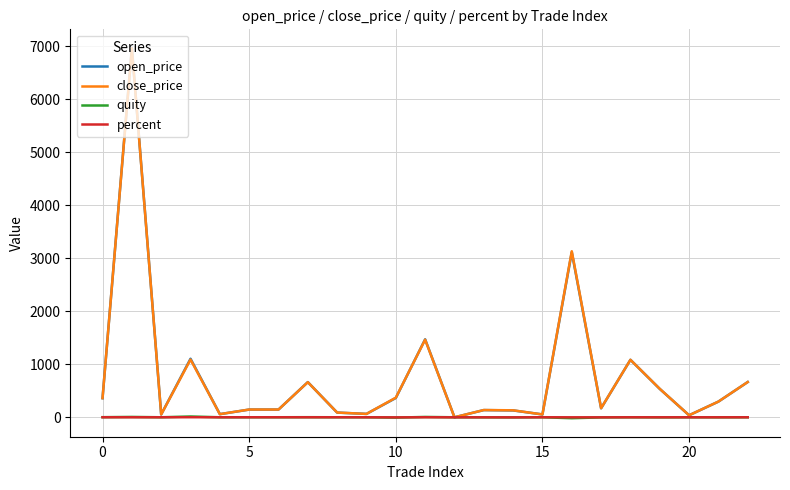

What are all the series names shown in the legend?

open_price, close_price, quity, percent